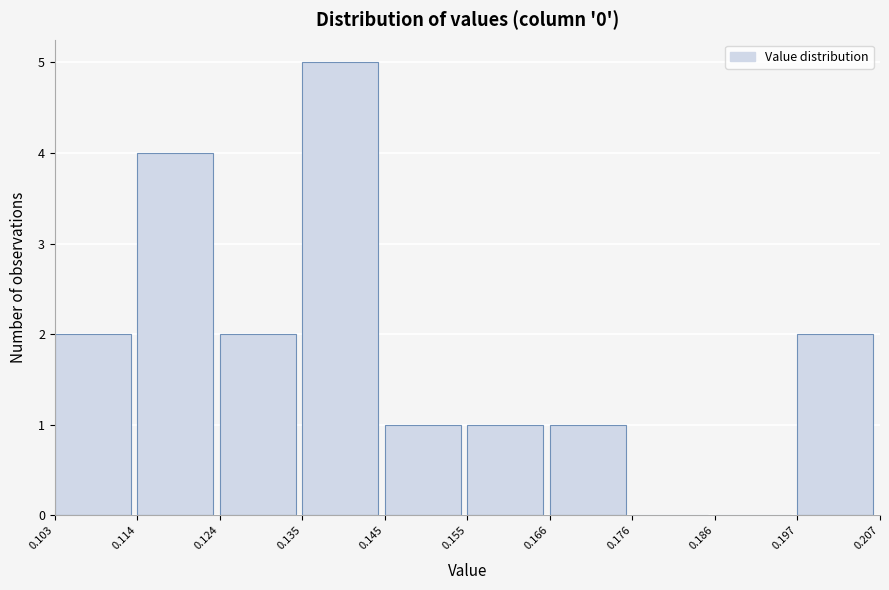

What is the height of the bar covering 0.103 to 0.114 on the x-axis? The values are not printed on the chart, so give them approximately, as read against the axis.

2